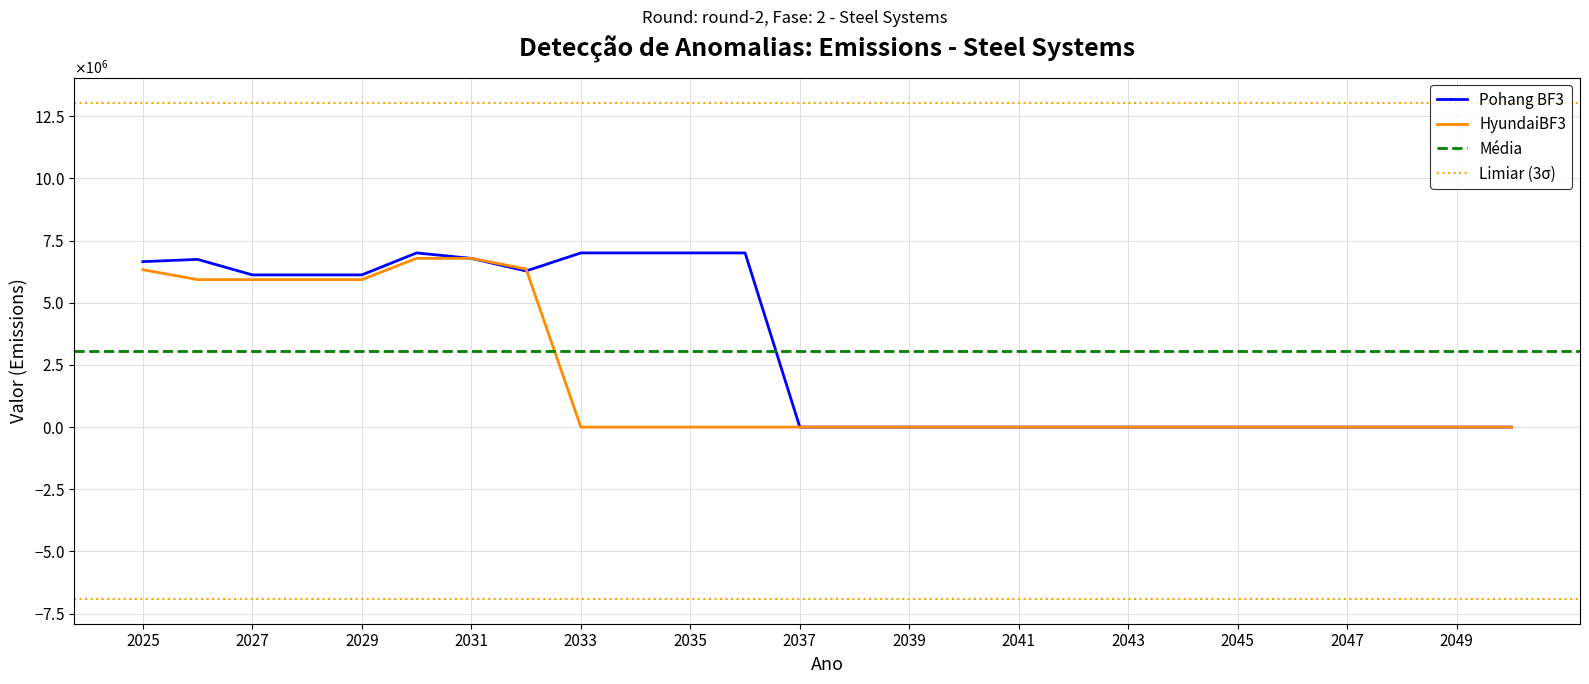

Which series has the largest Y range (max minus min)?

Pohang BF3